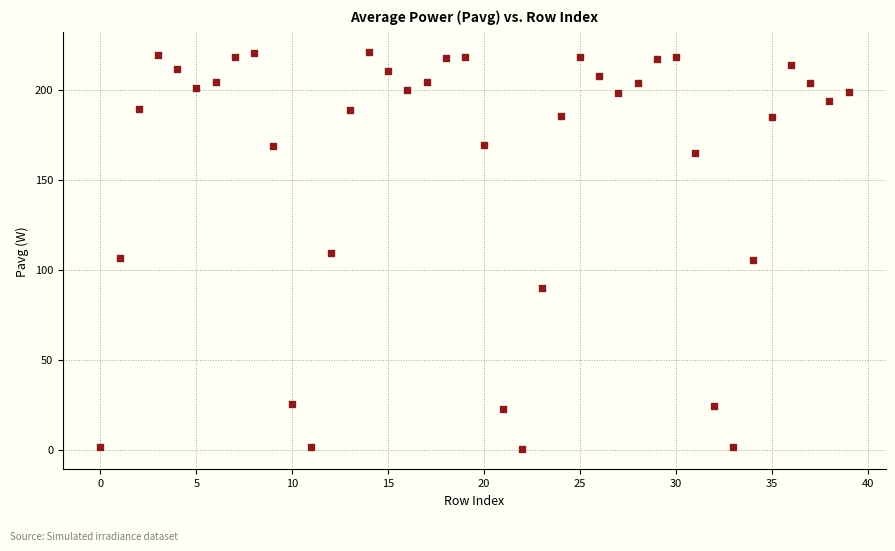

What is the range of Y values (max minus min)?

220.8